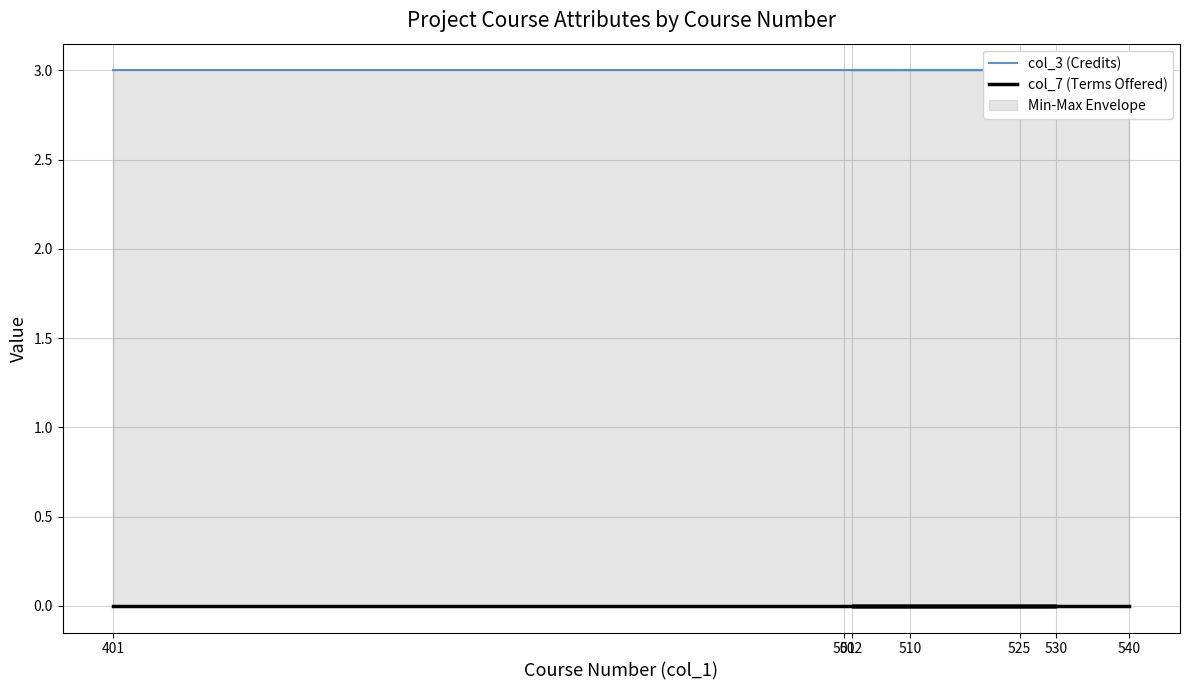

List the labels in order of col_7 (Terms Offered) value, smallest first.

401, 501, 510, 530, 502, 525, 540